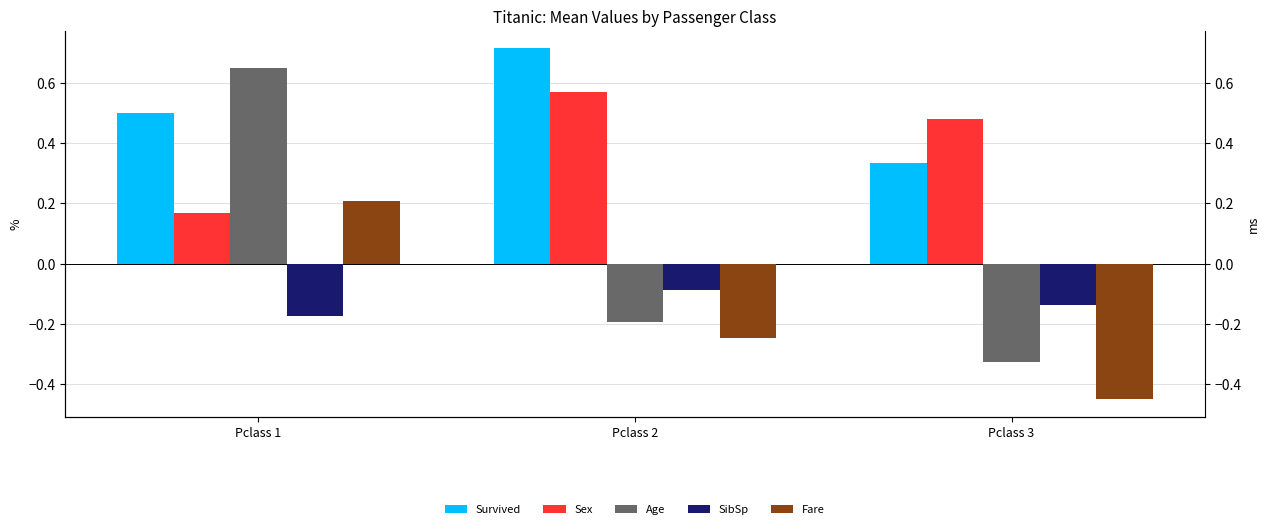

List the series in order of their peak value, highest first.

Survived, Age, Sex, Fare, SibSp